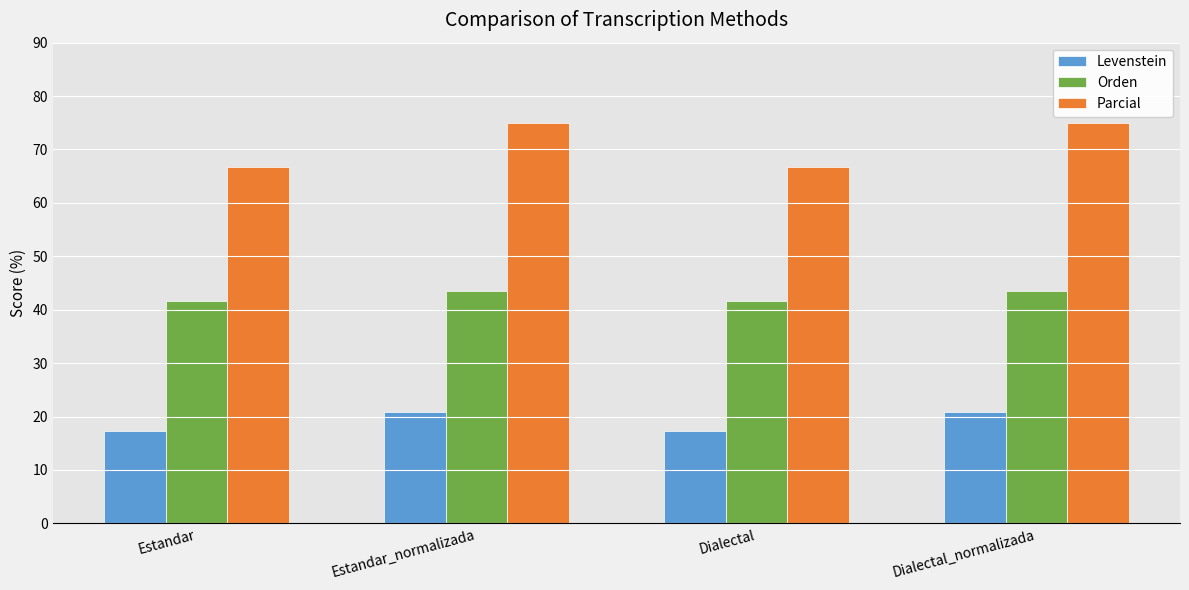

At how many categories does at least one series exceed 38?

4